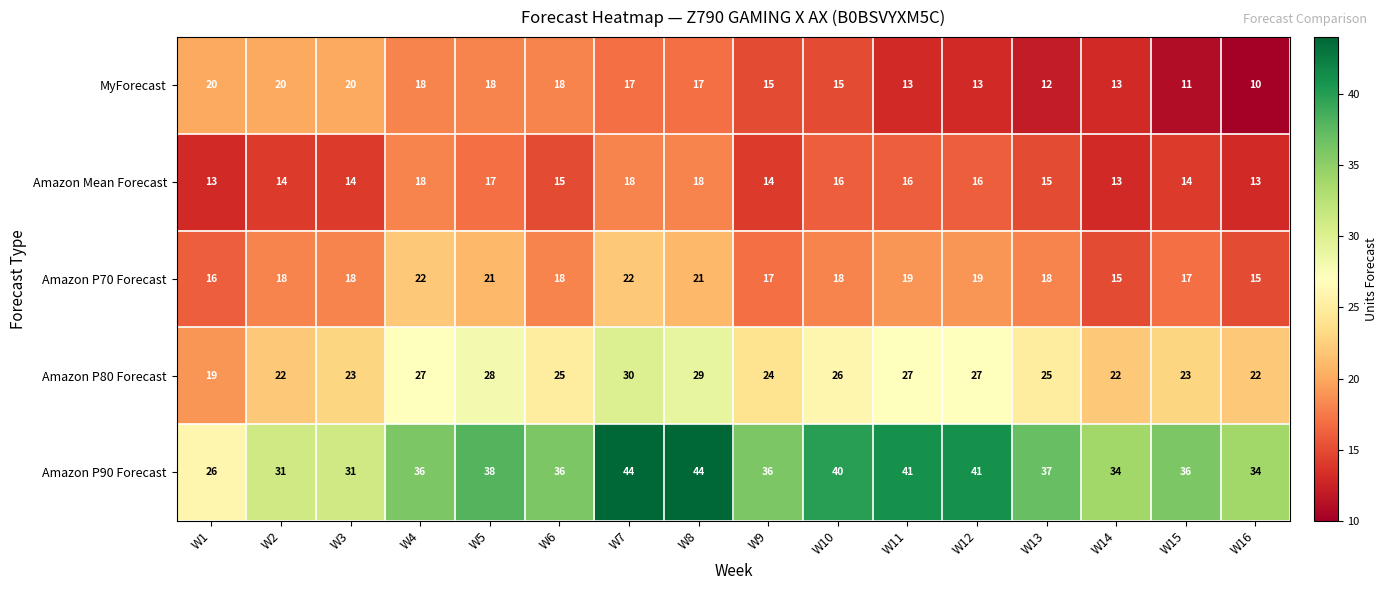

Which series has the largest range (max minus min)?

Amazon P90 Forecast